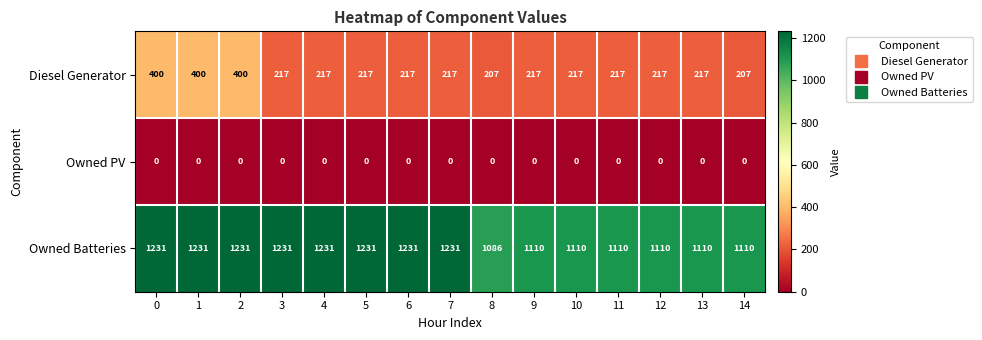

How many categories are shown in the chart?

15